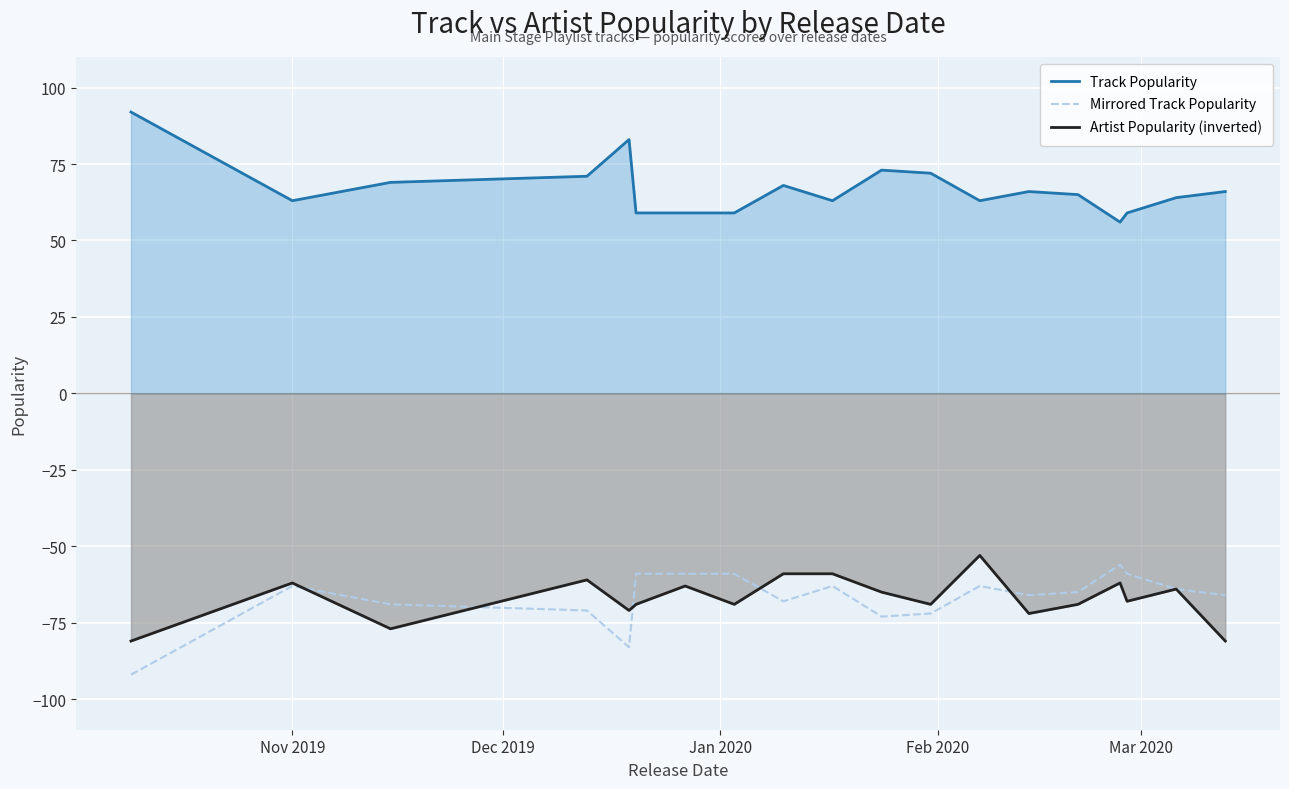

What is the smallest value displayed?

-92